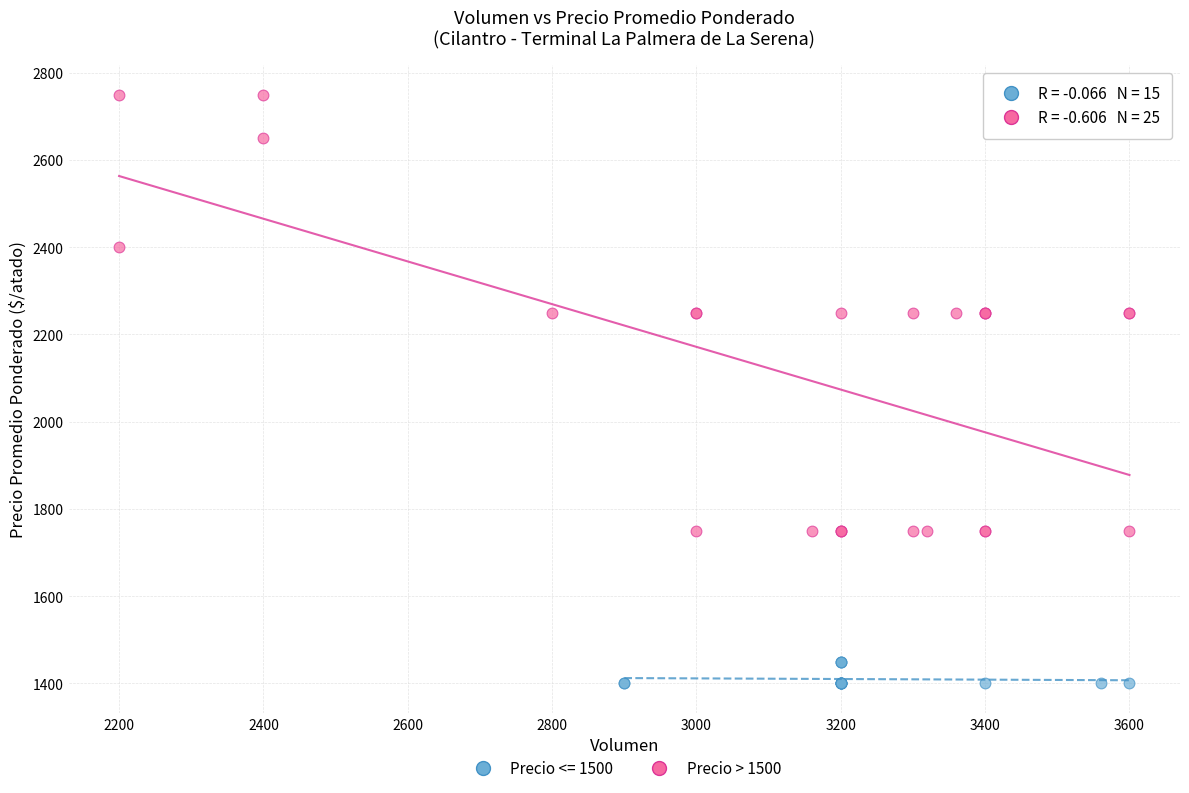

Which series contains the highest Y value?

Precio > 1500